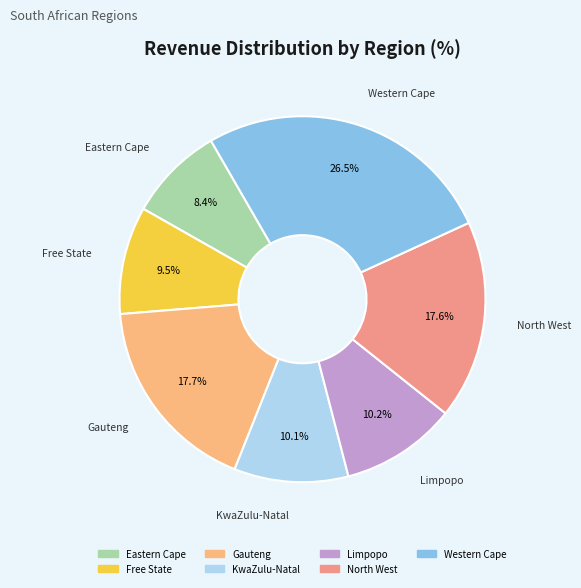

Is there any slice that represents more than half of the pie?

No